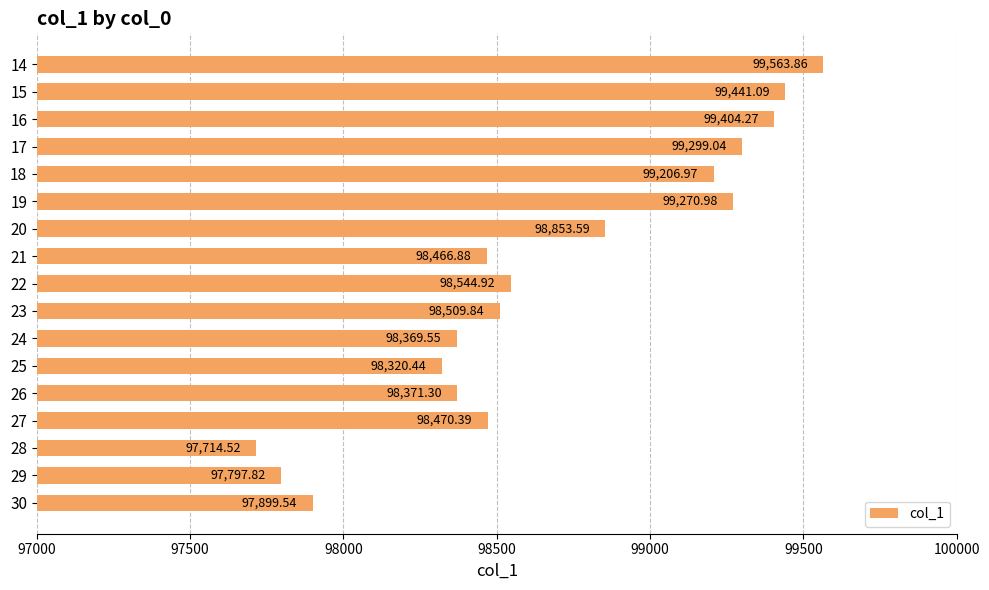

Which has a higher value, 14 or 15?

14